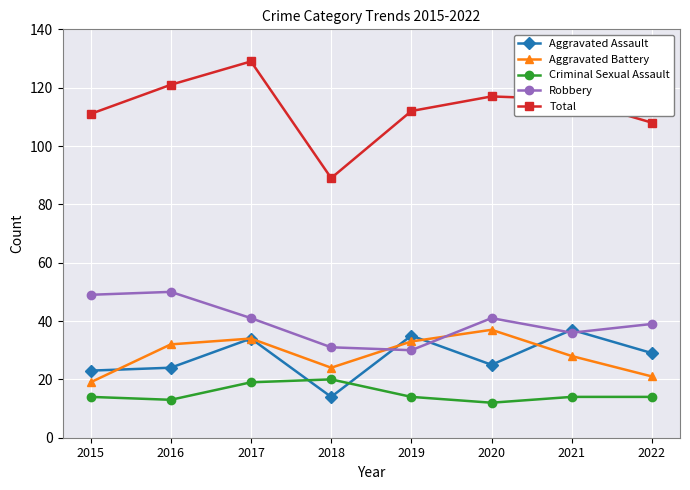

True or false: Criminal Sexual Assault and Total intersect in this chart.

False